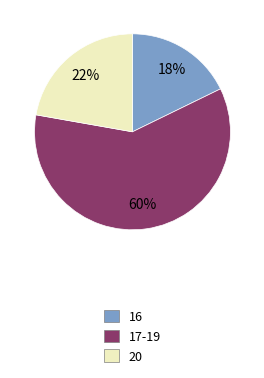

Is there any slice that represents more than half of the pie?

Yes